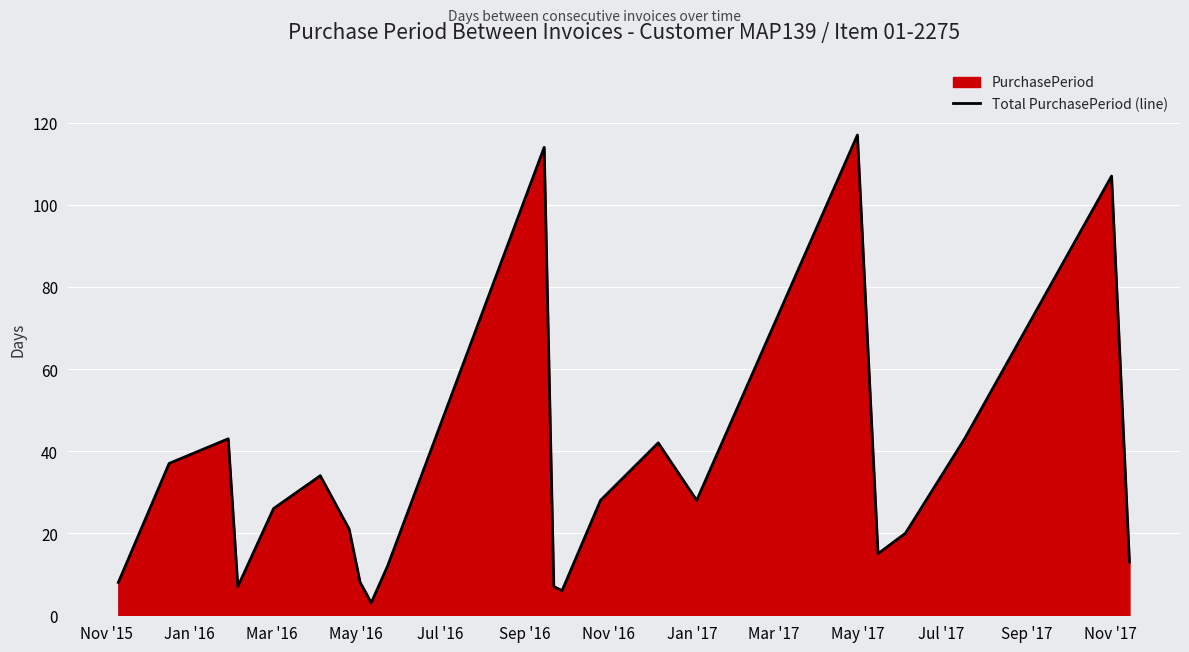

What is the maximum value shown in the chart?

117